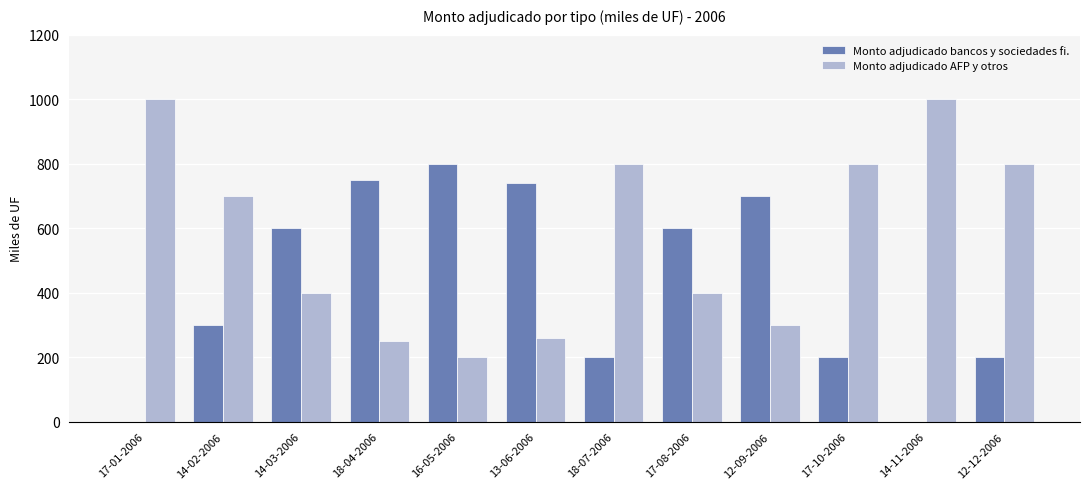

At which label does Monto adjudicado bancos y sociedades fi. reach its peak?

16-05-2006